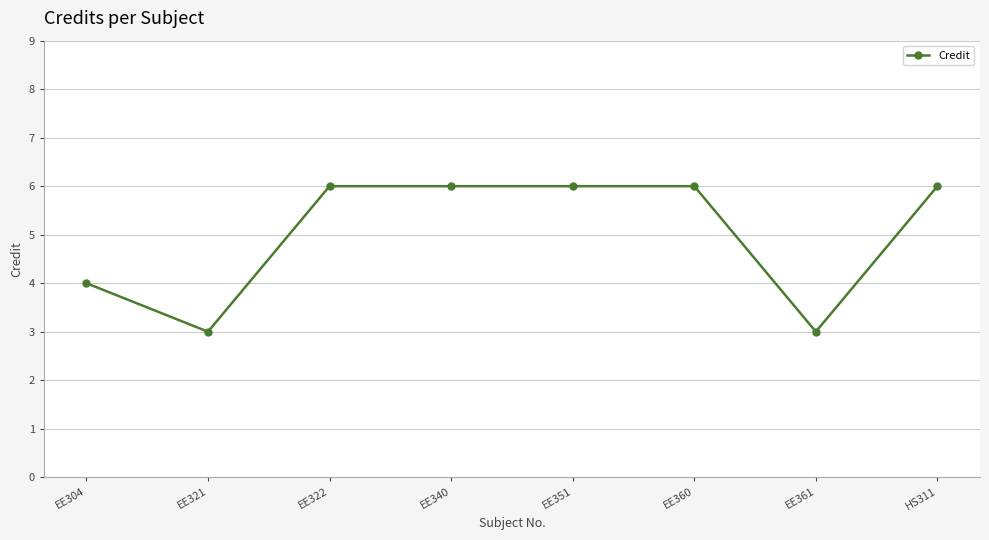

What is the greatest value displayed?

6